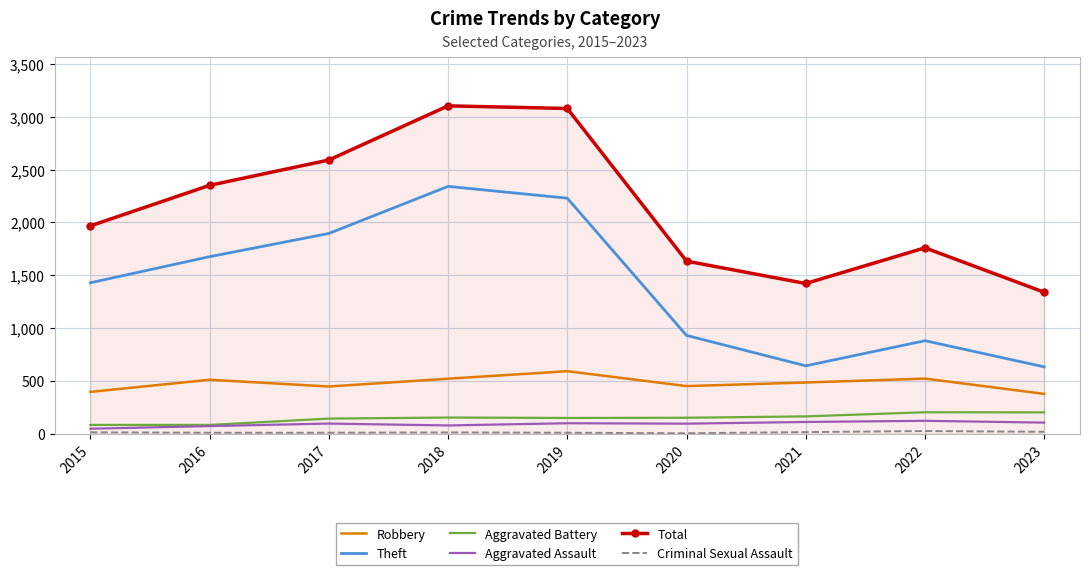

The value of Theft at 2018 is 3744. True or false?

False